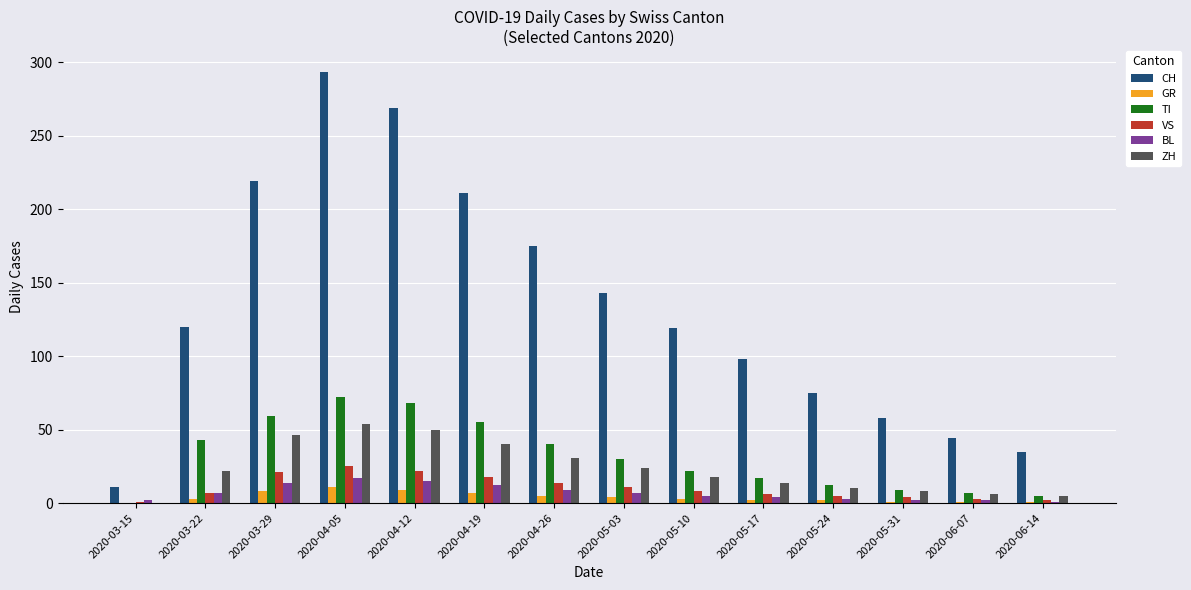

What is the maximum value shown in the chart?

293